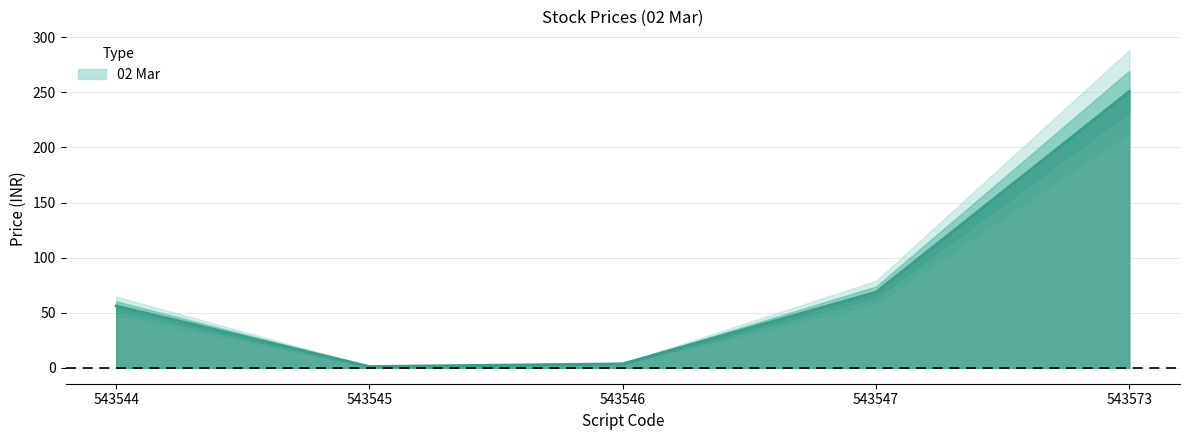

Reading right to left, transcribe all the data shown in this chart.

250.8	68.7	3.6	1.2	56.2